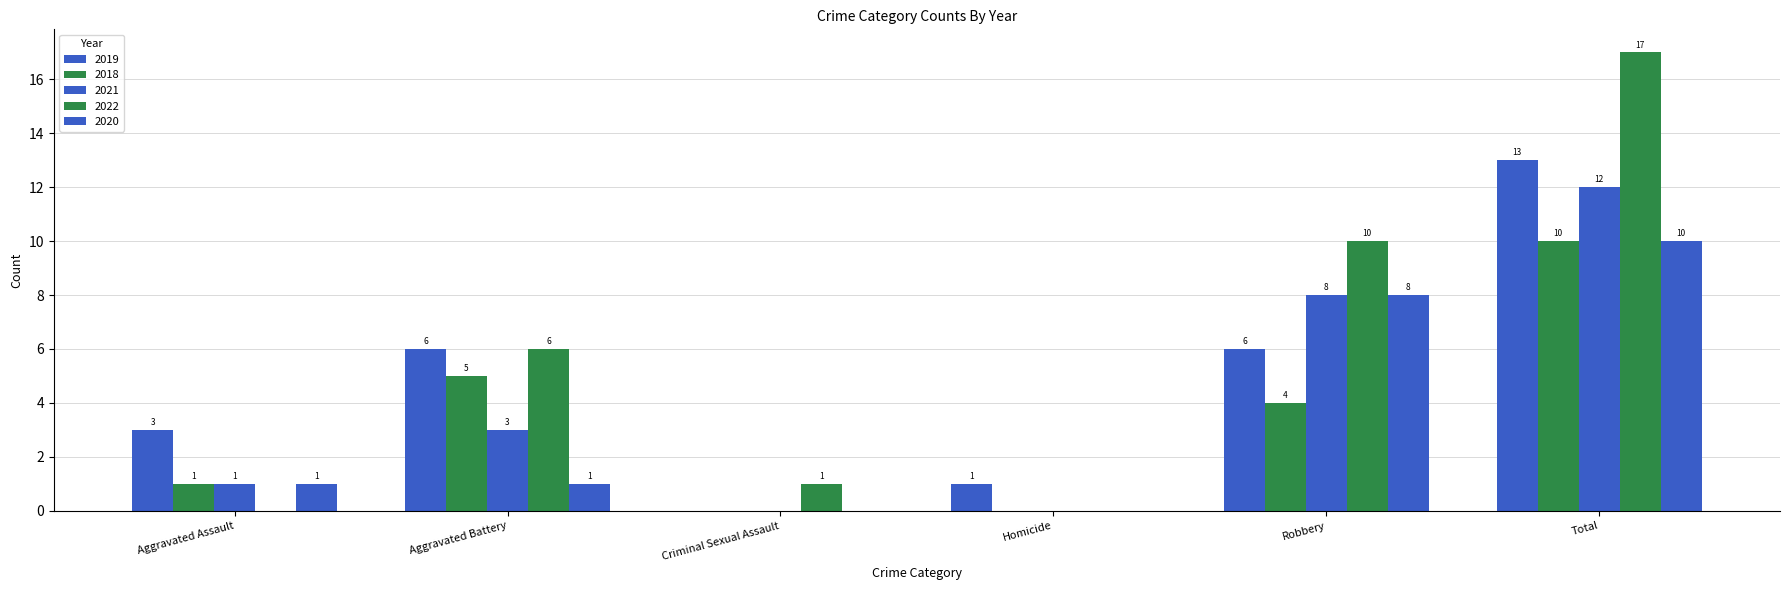

How many series are shown in this chart?

5